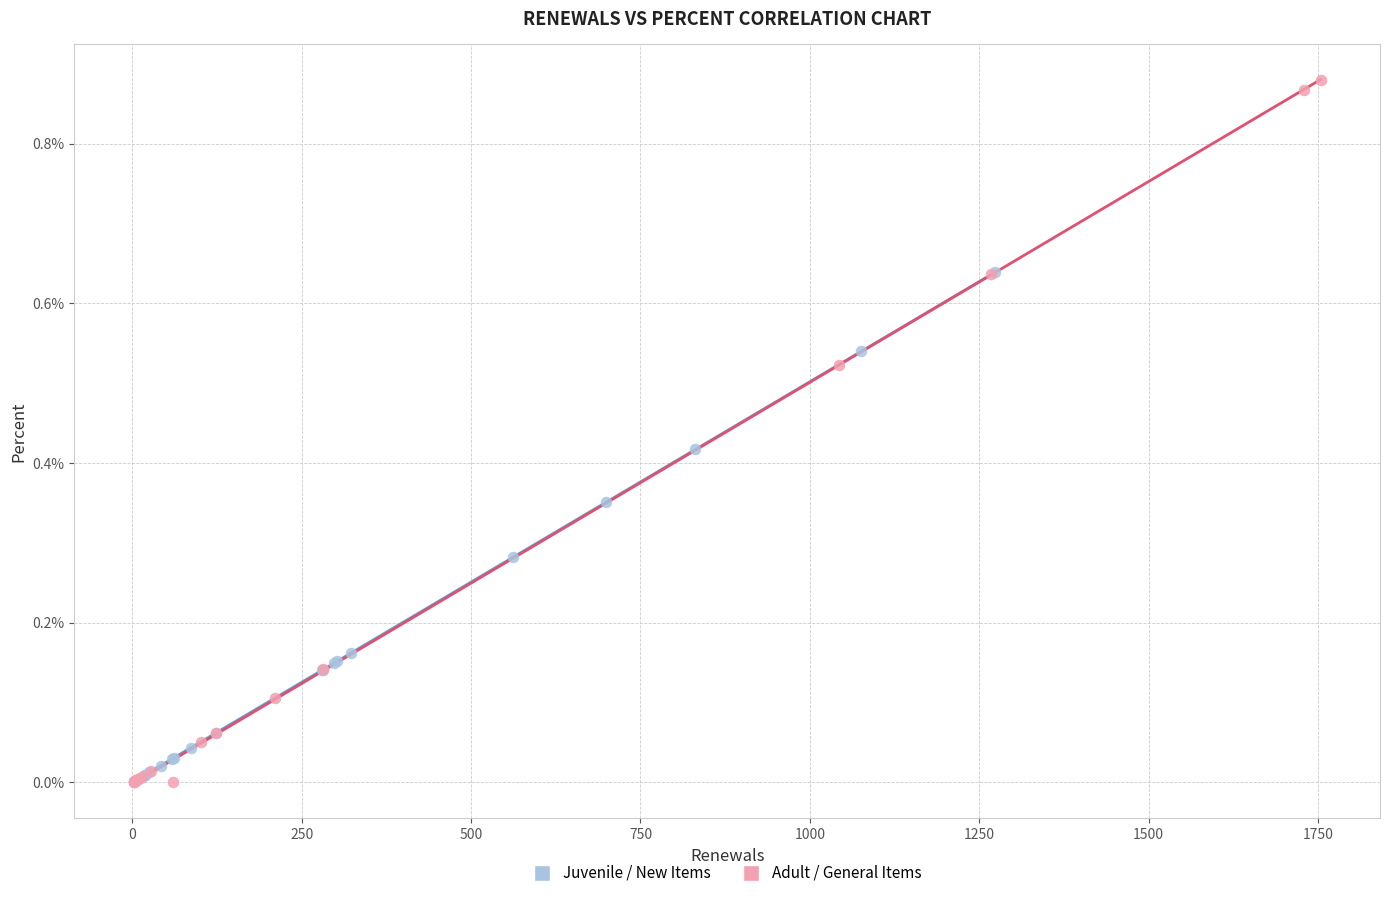

Which series has the widest spread of Y values?

Adult / General Items